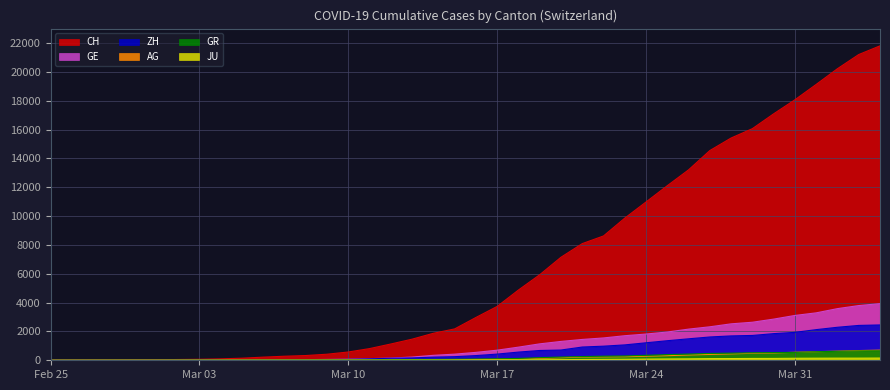

What is the label of the 23rd point from the left?

2020-03-18